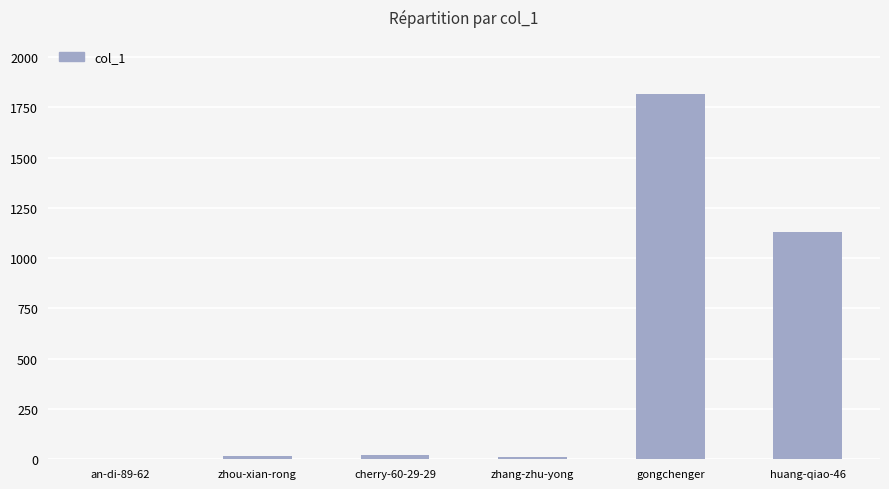

What is the approximate value at gongchenger?

1814